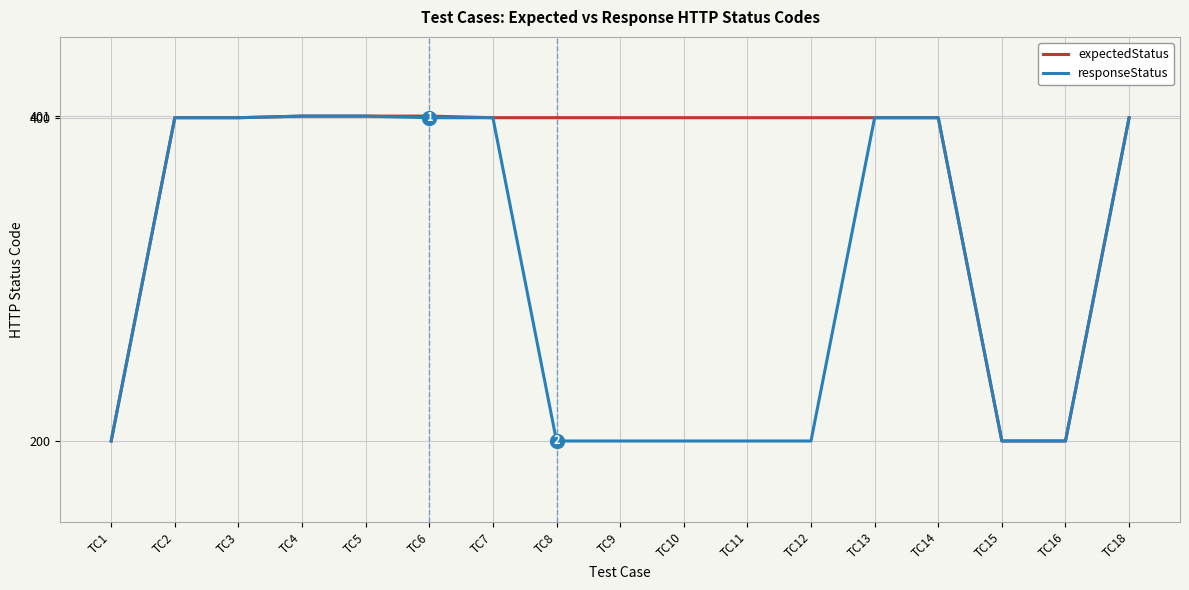

Is it true that responseStatus equals 200 at TC9?

True